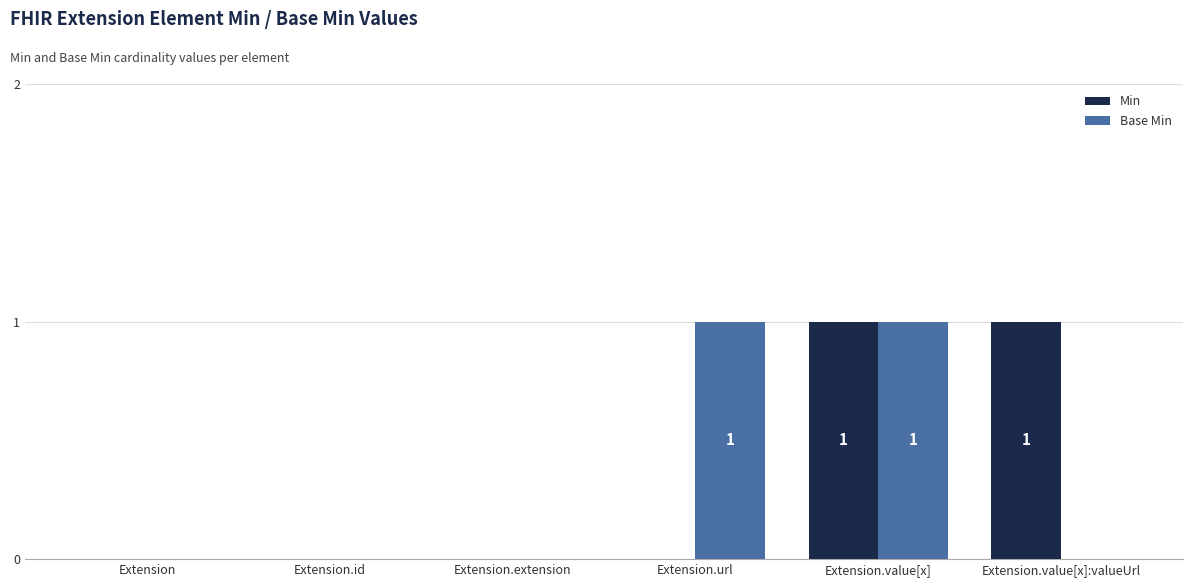

Reading right to left, transcribe all the data shown in this chart.

Min: Extension.value[x]:valueUrl=1	Extension.value[x]=1	Extension.url=0	Extension.extension=0	Extension.id=0	Extension=0
Base Min: Extension.value[x]:valueUrl=0	Extension.value[x]=1	Extension.url=1	Extension.extension=0	Extension.id=0	Extension=0